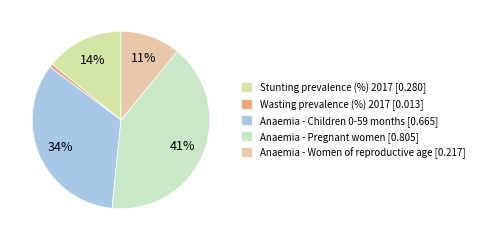

The Stunting prevalence (%) 2017 slice represents 9% of the pie. True or false?

False